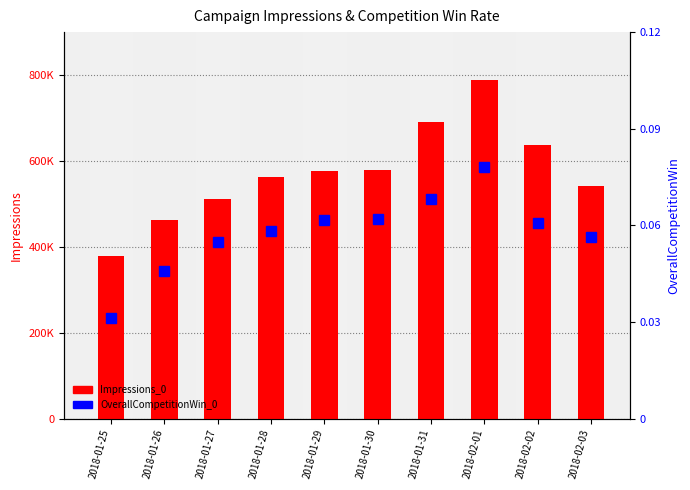

What position from the left is 2018-02-02?

9